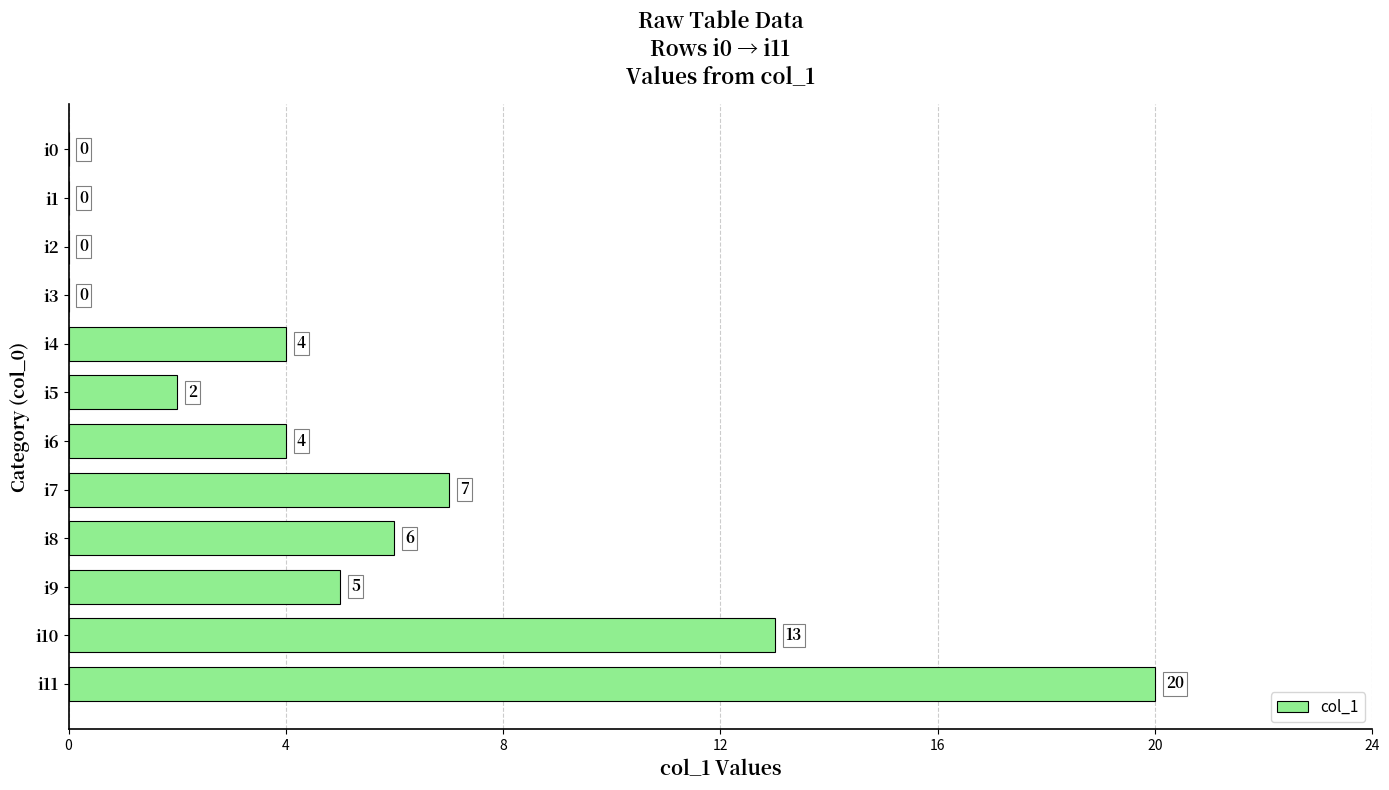

The value at i0 is 0. True or false?

True